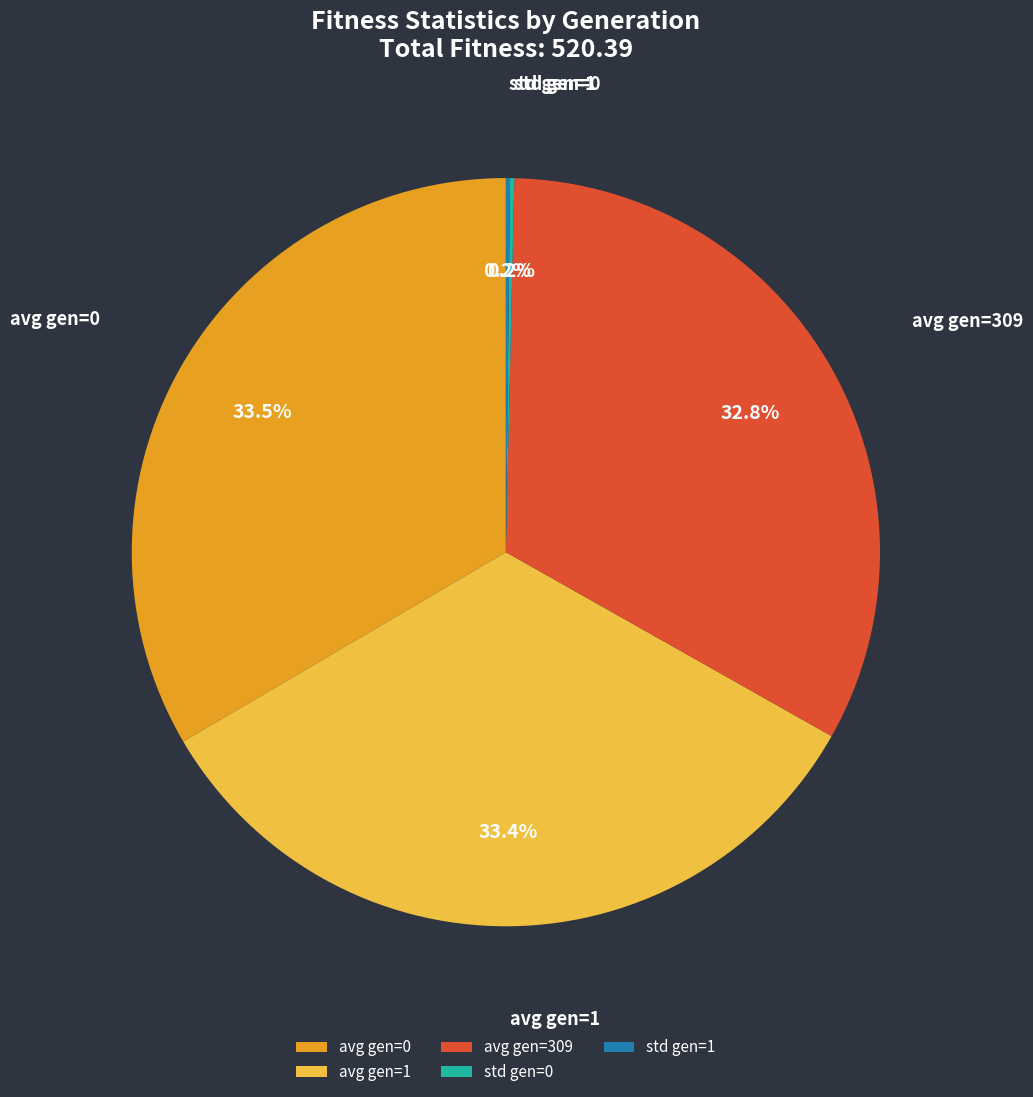

Which has a higher value, avg gen=309 or avg gen=0?

avg gen=0